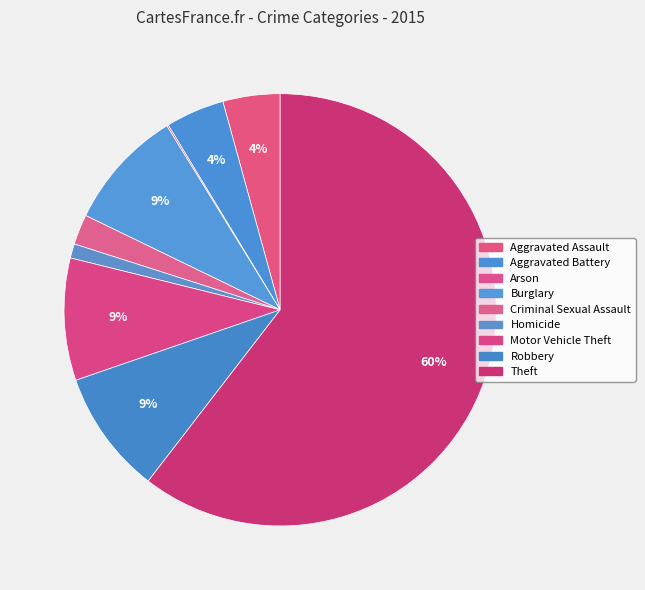

Is Arson the majority of the pie?

No